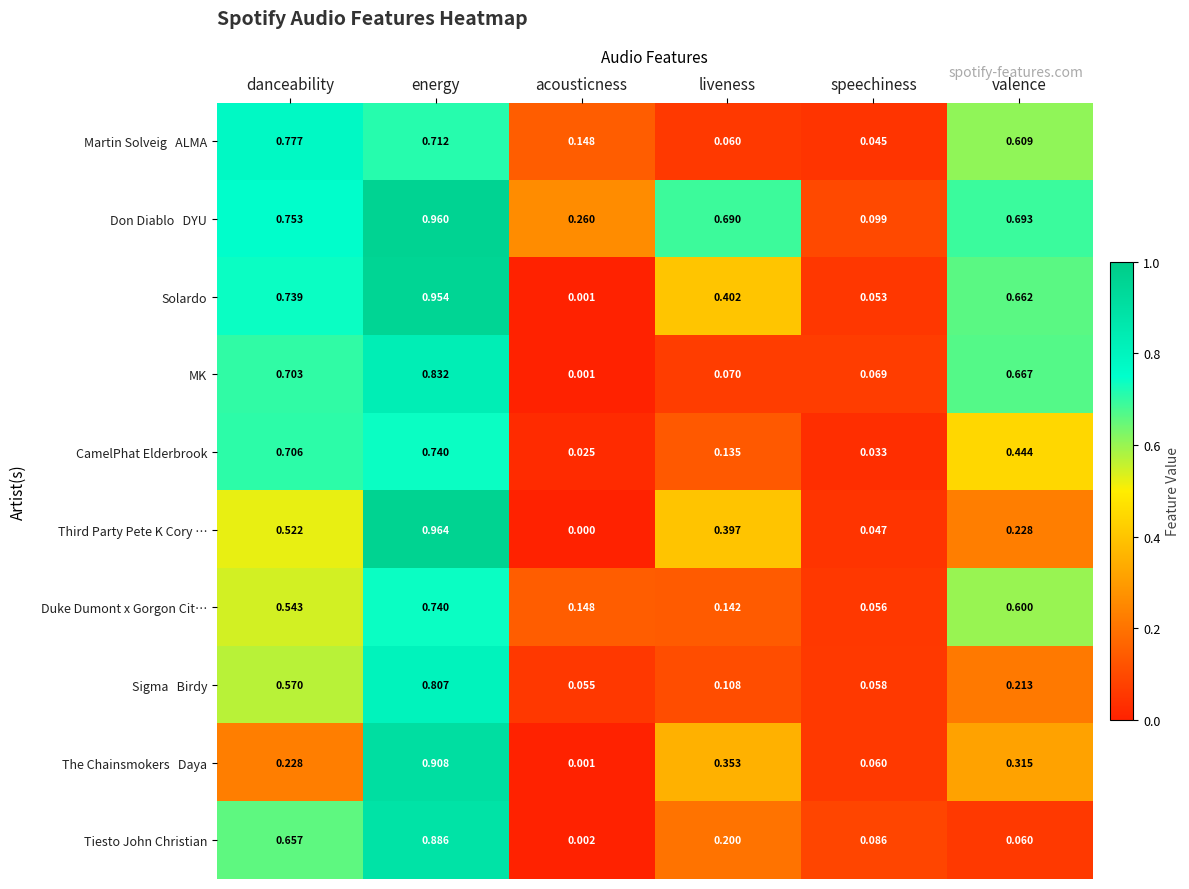

What is the total value across all series at liveness?

2.6